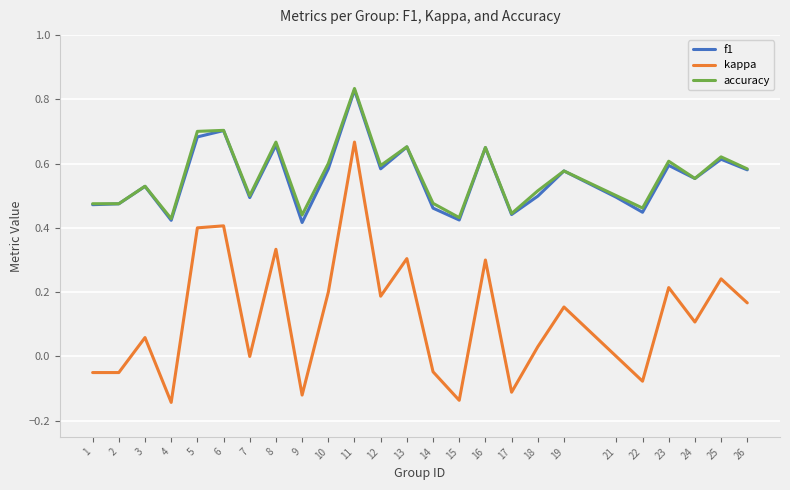

How many categories are shown in the chart?

25